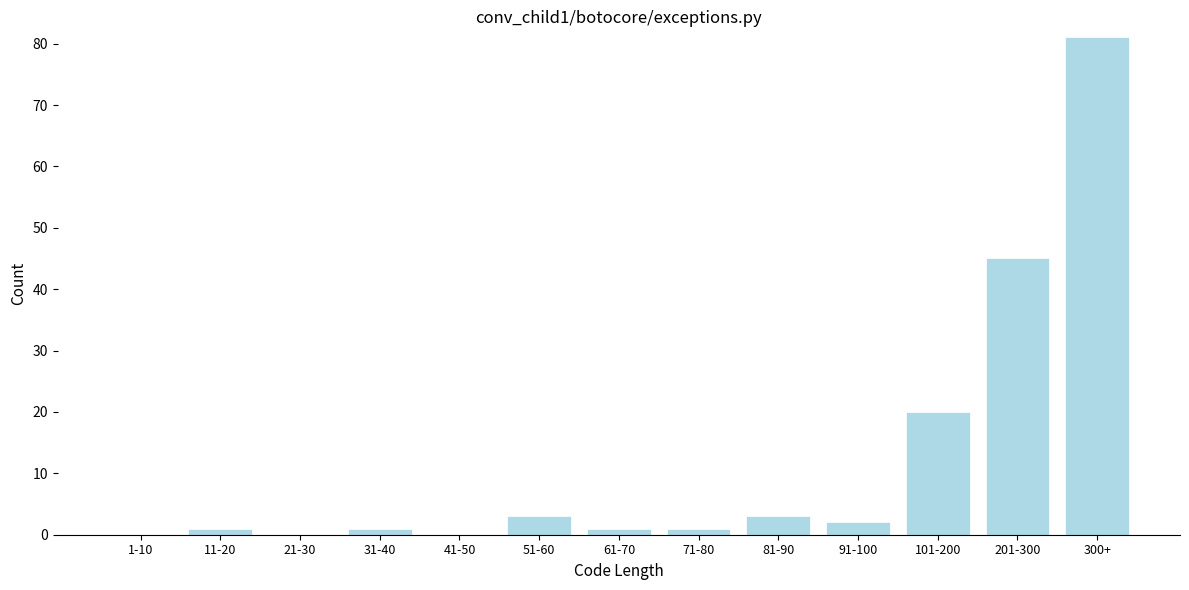

Reading left to right, extract all data points from this chart.

1-10=0	11-20=1	21-30=0	31-40=1	41-50=0	51-60=3	61-70=1	71-80=1	81-90=3	91-100=2	101-200=20	201-300=45	300+=81